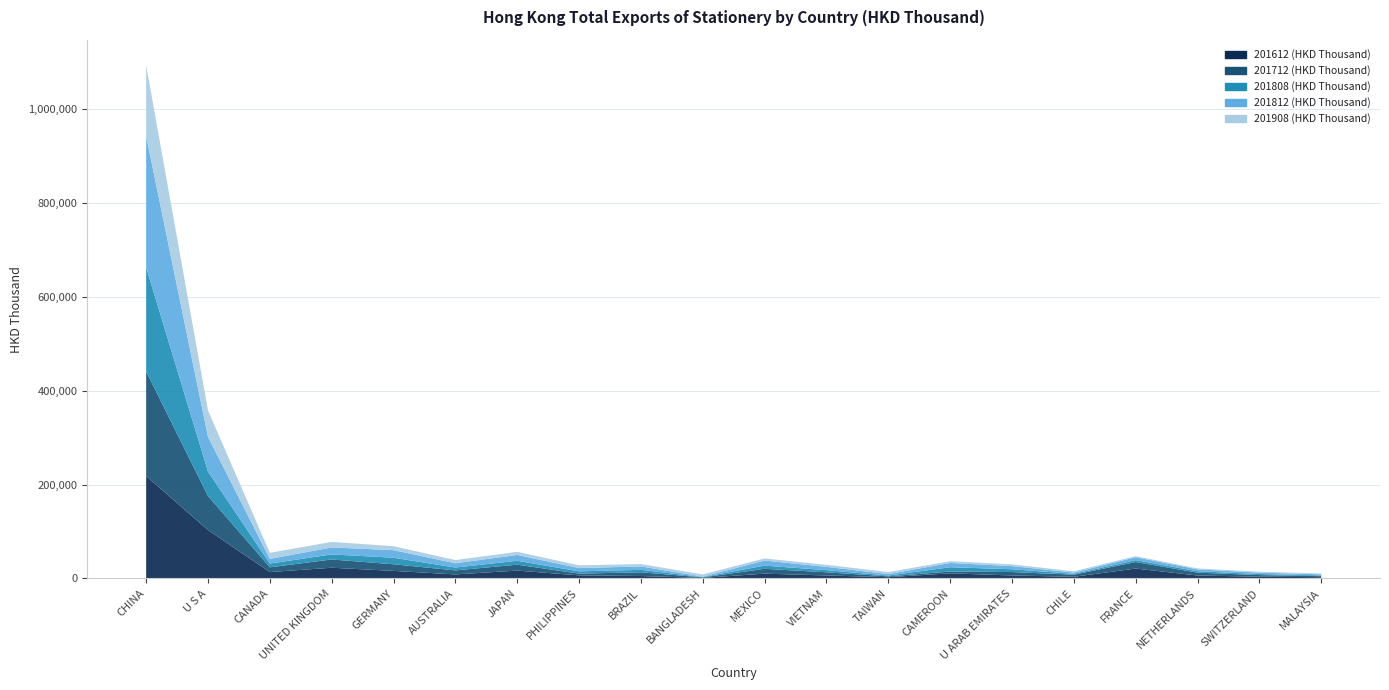

Reading left to right, transcribe all the data shown in this chart.

201612 (HKD Thousand): CHINA=218211.6	U S A=103139.3	CANADA=13612.6	UNITED KINGDOM=22844.7	GERMANY=16104.9	AUSTRALIA=8588.1	JAPAN=16742.9	PHILIPPINES=6589.7	BRAZIL=5193.7	BANGLADESH=1202.7	MEXICO=10192.9	VIETNAM=6365.1	TAIWAN=2666.9	CAMEROON=10902.8	U ARAB EMIRATES=6343.5	CHILE=3542.7	FRANCE=21069.6	NETHERLANDS=6249.4	SWITZERLAND=3729.4	MALAYSIA=2643.1
201712 (HKD Thousand): CHINA=222766.8	U S A=72512.6	CANADA=10141.4	UNITED KINGDOM=17596.8	GERMANY=14068.0	AUSTRALIA=8603.3	JAPAN=12619.3	PHILIPPINES=3720.7	BRAZIL=7978.2	BANGLADESH=1053.9	MEXICO=10337.2	VIETNAM=6762.1	TAIWAN=1792.6	CAMEROON=3845.6	U ARAB EMIRATES=7286.2	CHILE=4541.5	FRANCE=13888.5	NETHERLANDS=6096.0	SWITZERLAND=3415.1	MALAYSIA=2210.5
201808 (HKD Thousand): CHINA=221573.9	U S A=51934.6	CANADA=7990.1	UNITED KINGDOM=10764.9	GERMANY=13935.0	AUSTRALIA=6063.7	JAPAN=8255.1	PHILIPPINES=4770.0	BRAZIL=5166.4	BANGLADESH=681.5	MEXICO=6774.5	VIETNAM=4544.0	TAIWAN=1693.8	CAMEROON=9140.5	U ARAB EMIRATES=5980.3	CHILE=1684.1	FRANCE=4014.6	NETHERLANDS=3043.4	SWITZERLAND=2231.1	MALAYSIA=1598.5
201812 (HKD Thousand): CHINA=279813.8	U S A=74269.5	CANADA=9924.0	UNITED KINGDOM=14884.8	GERMANY=16166.6	AUSTRALIA=9123.8	JAPAN=12403.9	PHILIPPINES=6996.1	BRAZIL=7252.5	BANGLADESH=1010.8	MEXICO=10785.1	VIETNAM=7007.6	TAIWAN=3105.2	CAMEROON=9142.0	U ARAB EMIRATES=6675.1	CHILE=2862.3	FRANCE=6263.7	NETHERLANDS=3984.1	SWITZERLAND=3043.8	MALAYSIA=2320.0
201908 (HKD Thousand): CHINA=150807.5	U S A=56051.0	CANADA=12963.3	UNITED KINGDOM=11744.3	GERMANY=8454.0	AUSTRALIA=6828.6	JAPAN=6739.6	PHILIPPINES=5829.5	BRAZIL=5004.7	BANGLADESH=4671.4	MEXICO=4477.0	VIETNAM=4371.8	TAIWAN=4280.0	CAMEROON=3745.2	U ARAB EMIRATES=3693.1	CHILE=2651.8	FRANCE=2227.7	NETHERLANDS=2002.9	SWITZERLAND=1846.6	MALAYSIA=1837.4